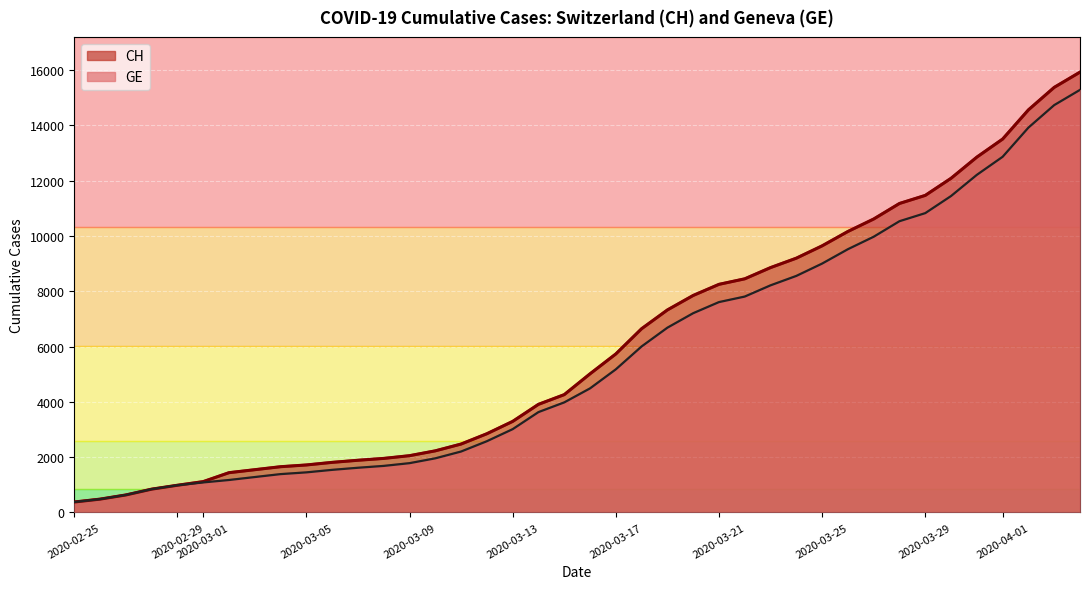

Does the chart display data point markers on the line(s)?

No